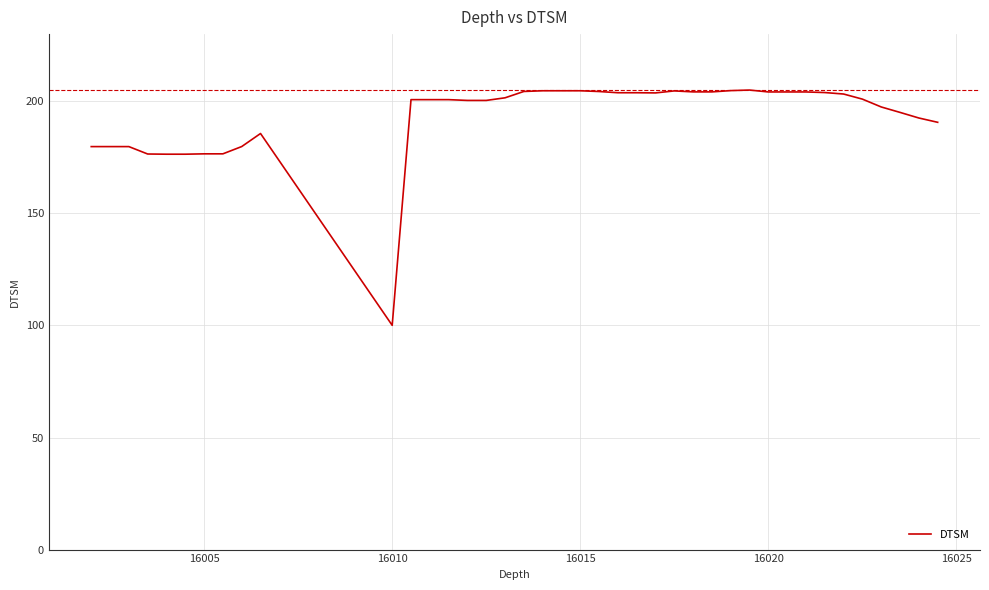

What is the difference between the maximum and minimum values?

105.0